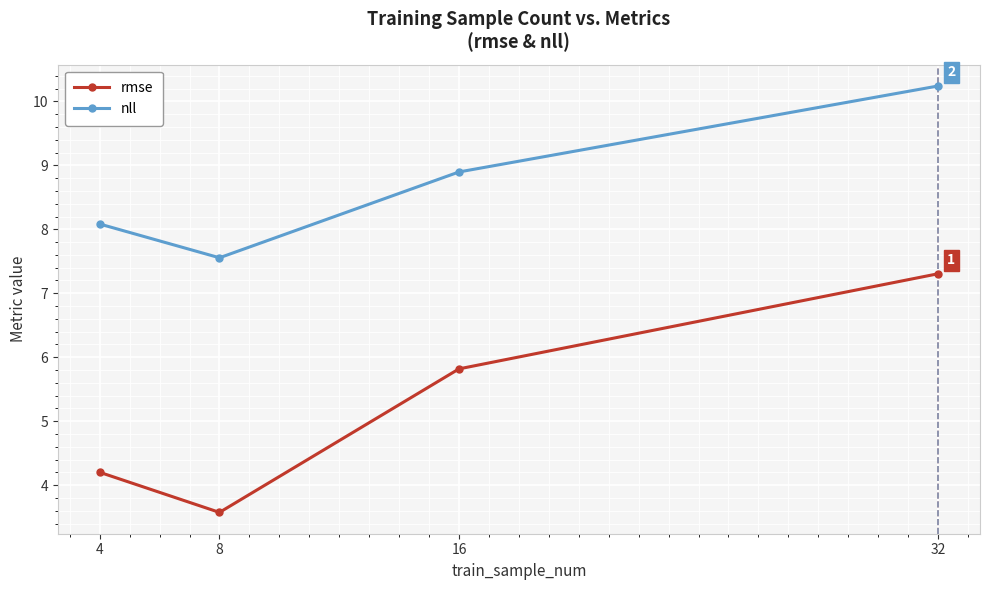

What is the approximate value of rmse at 16?

5.8